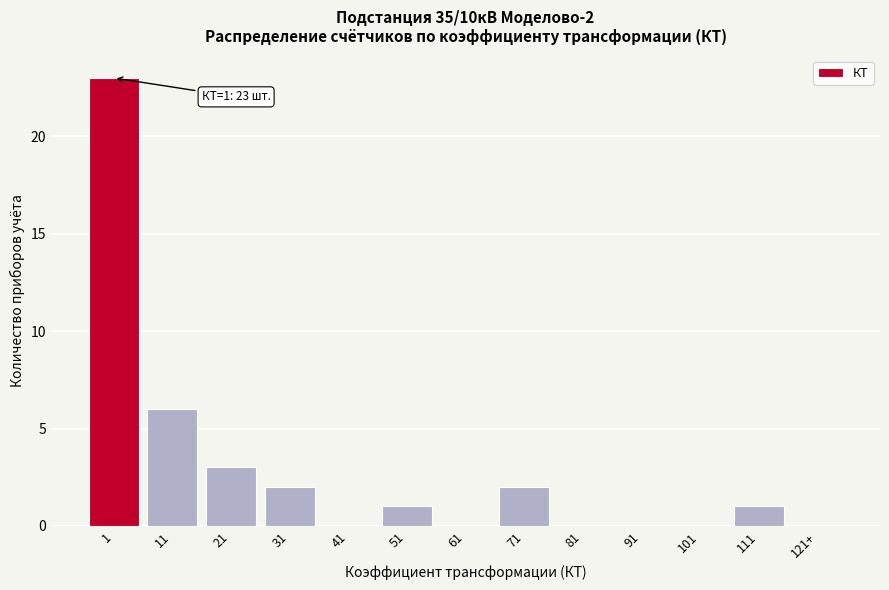

Reading left to right, extract all data points from this chart.

1=23	11=6	21=3	31=2	41=0	51=1	61=0	71=2	81=0	91=0	101=0	111=1	121+=0